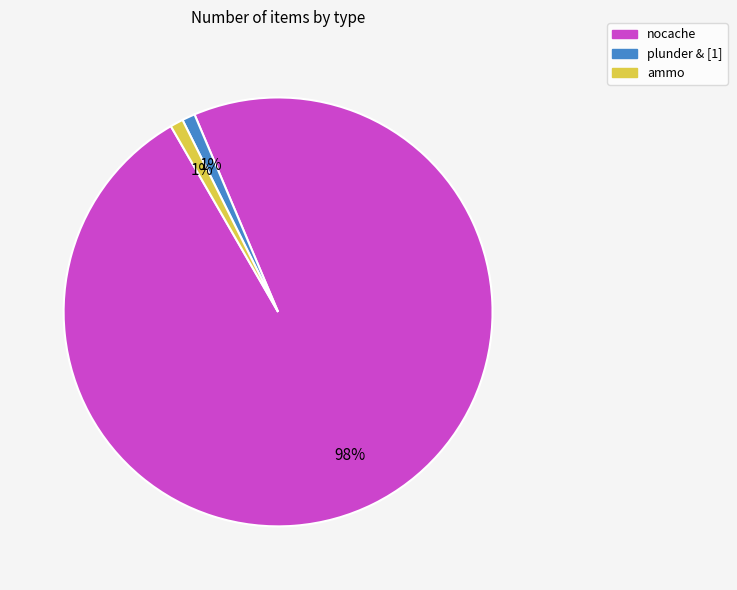

To the nearest percent, what is the combined percentage of plunder & [1] and ammo?

2%